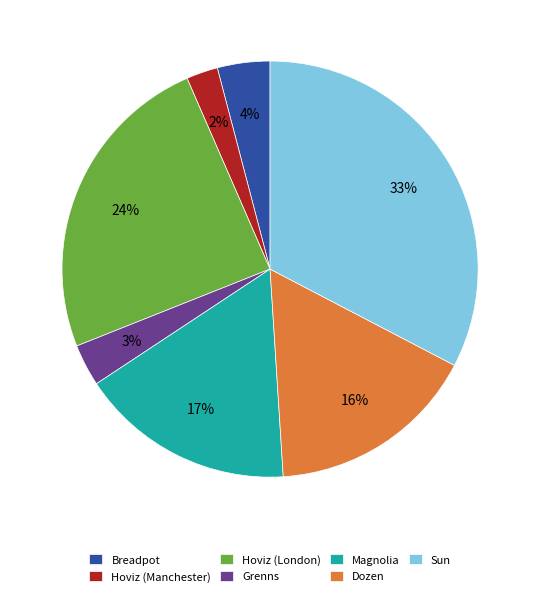

Between Hoviz (London) and Breadpot, which is larger?

Hoviz (London)